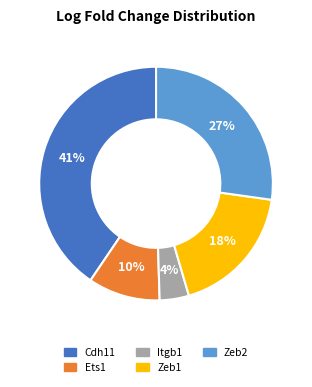

What is the largest slice in the pie chart?

Cdh11